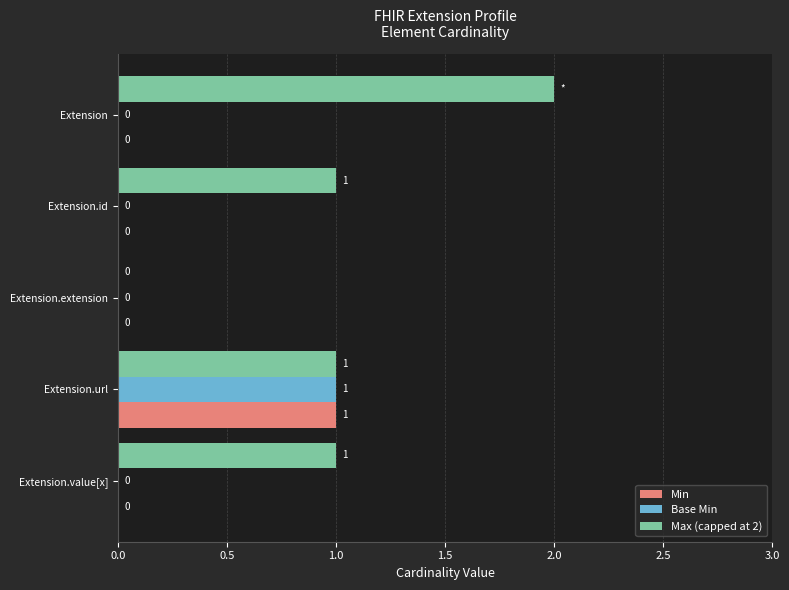

Is the value of Base Min at Extension.url greater than the value of Min at Extension.extension?

Yes